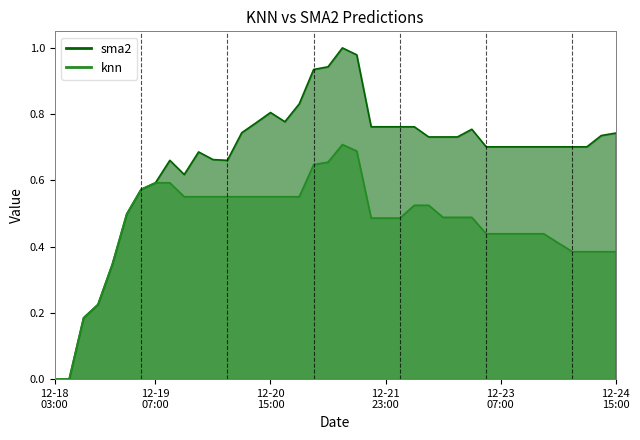

Rank the series by their maximum value, from highest to lowest.

sma2, knn